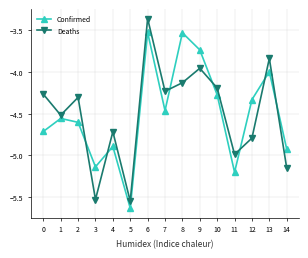

What is the sum of the Confirmed values at 9 and 1?

-8.3